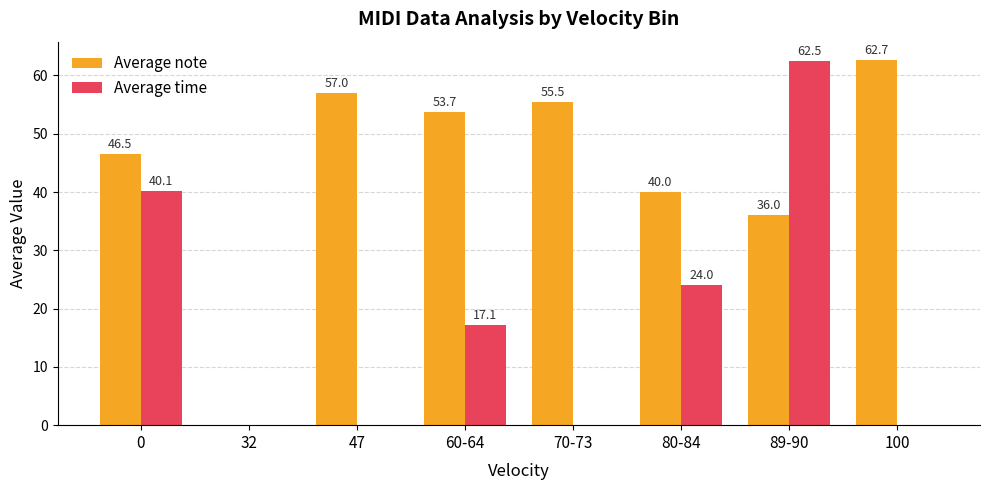

What is the maximum value shown in the chart?

62.7